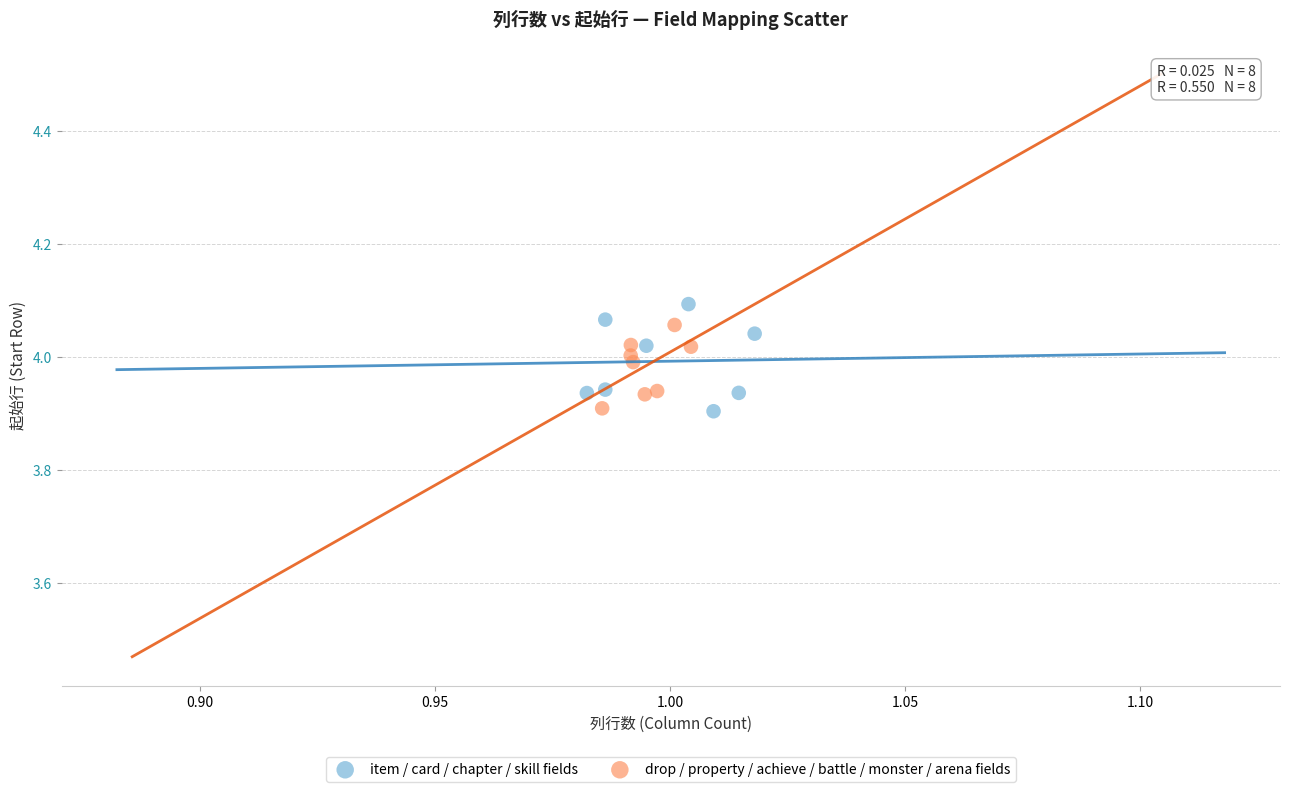

Which series has the largest Y range (max minus min)?

item / card / chapter / skill fields